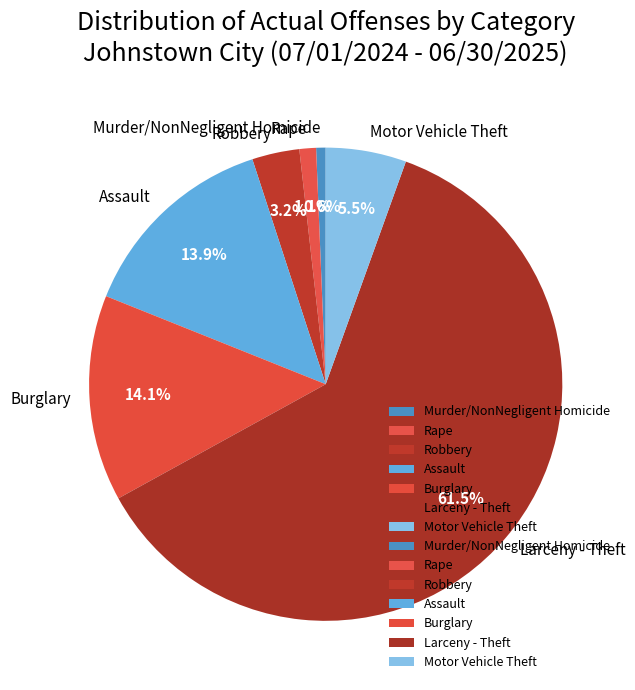

Between Murder/NonNegligent Homicide and Robbery, which is larger?

Robbery